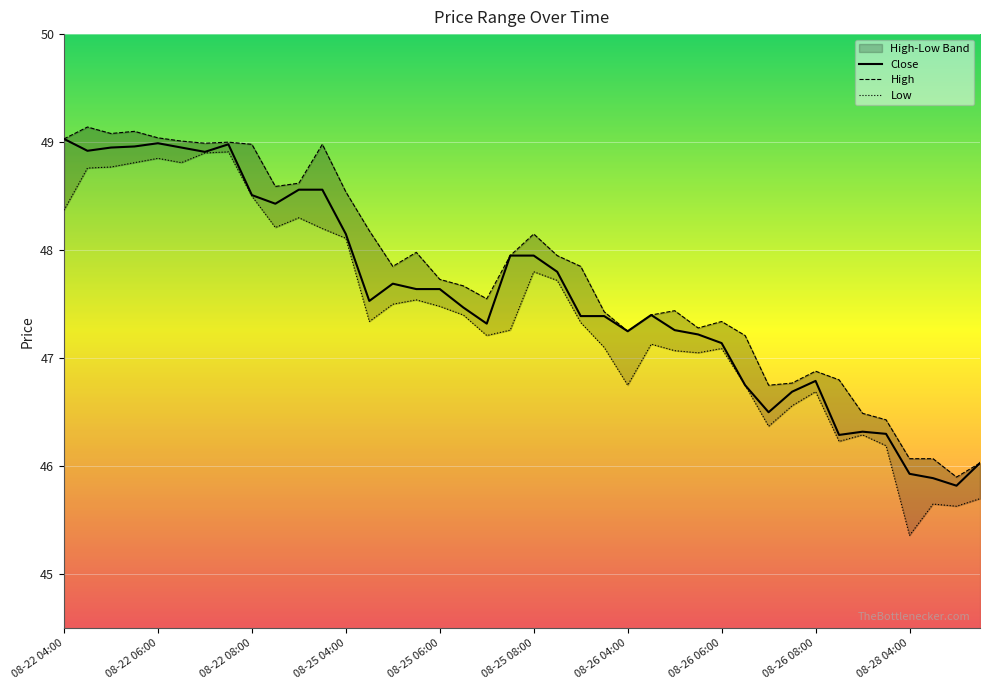

What is the average value of the Close series?

47.6